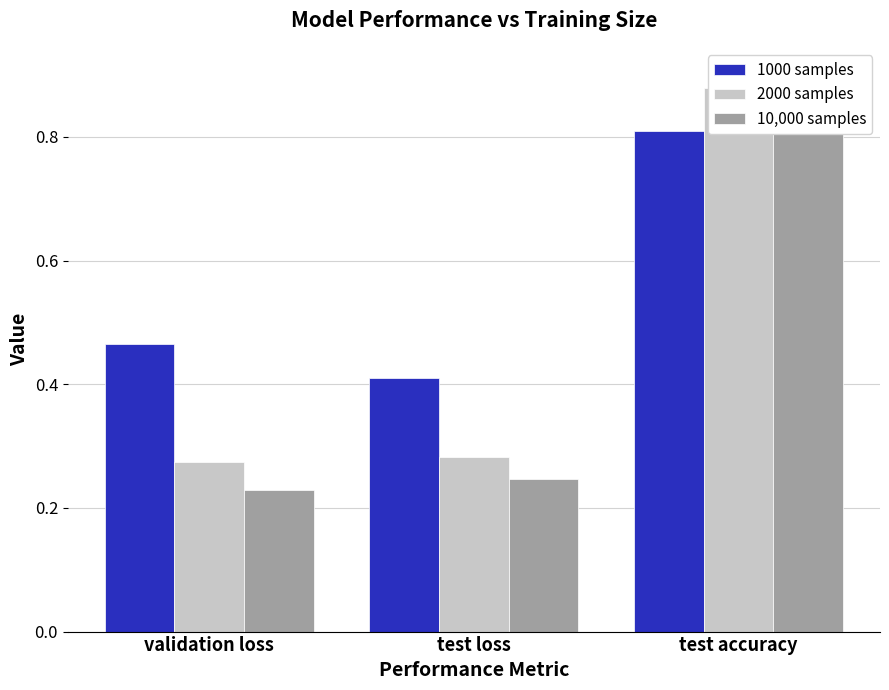

Is the value of 2000 samples at validation loss greater than the value of 1000 samples at validation loss?

No